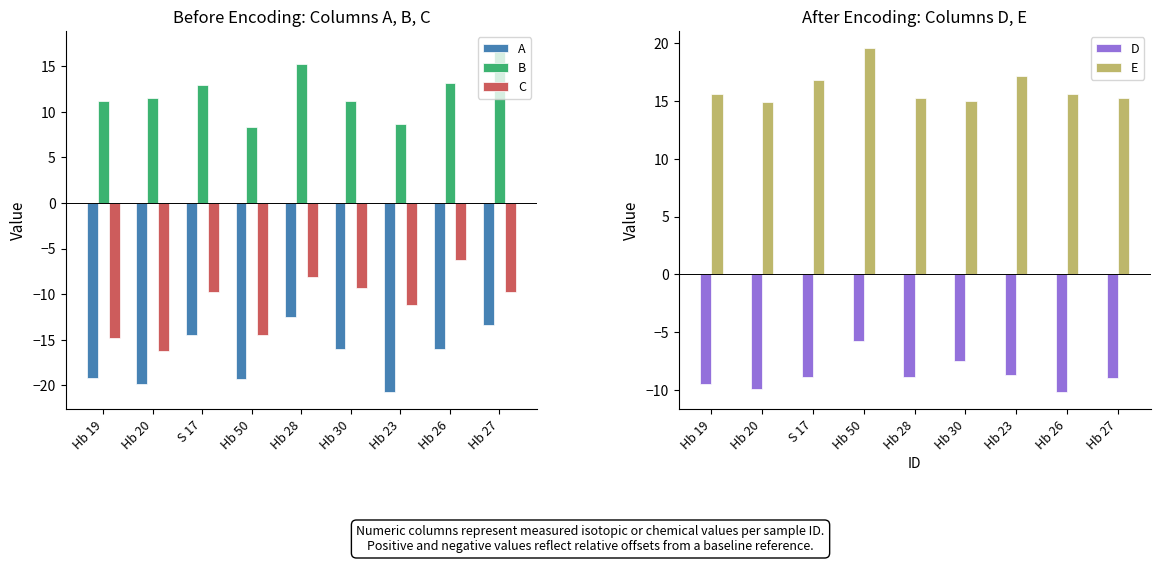

What is the difference between the E values at Hb 19 and Hb 28?

0.3